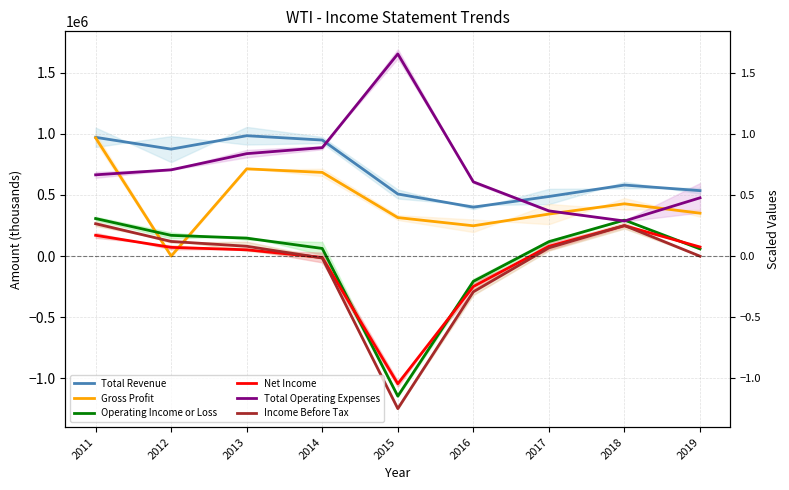

At 2018, list the series in order from smallest to largest.

Net Income, Income Before Tax, Total Operating Expenses, Operating Income or Loss, Gross Profit, Total Revenue